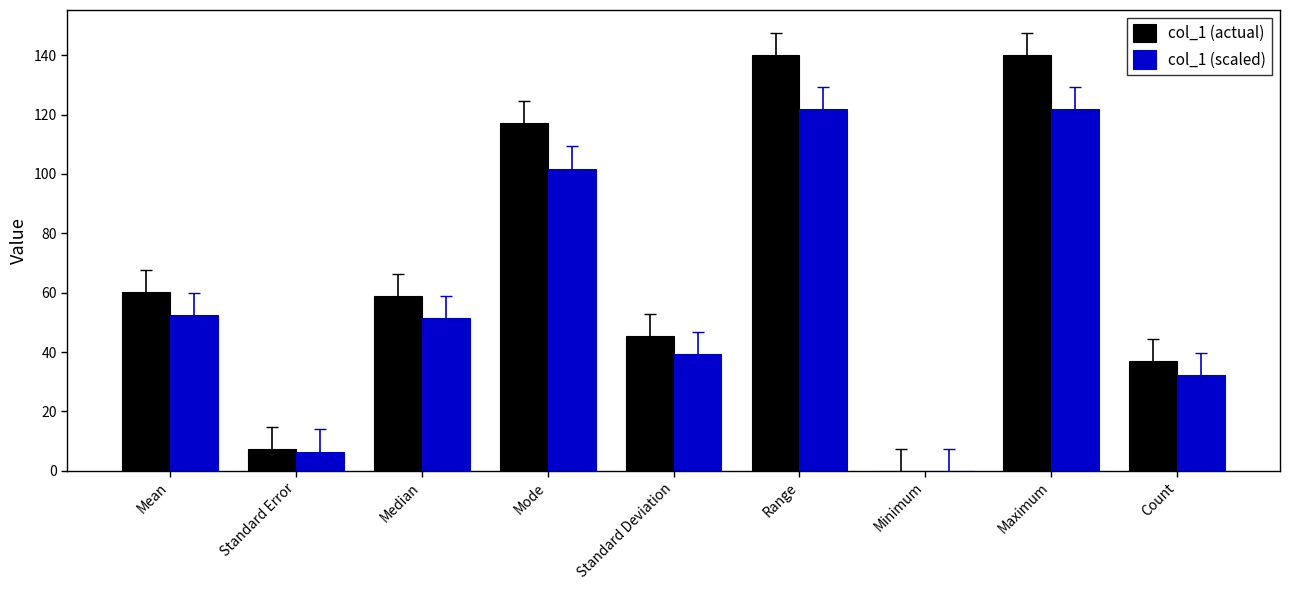

True or false: col_1 (scaled) has a value of 101.8 at Mode.

True